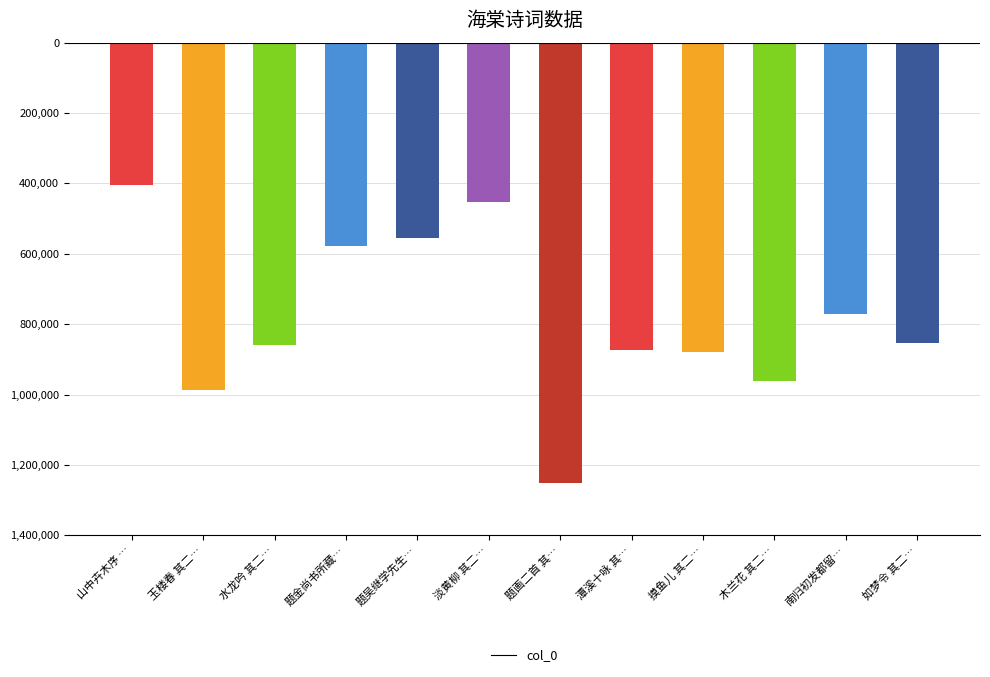

What is the sum of all values?

-9429895